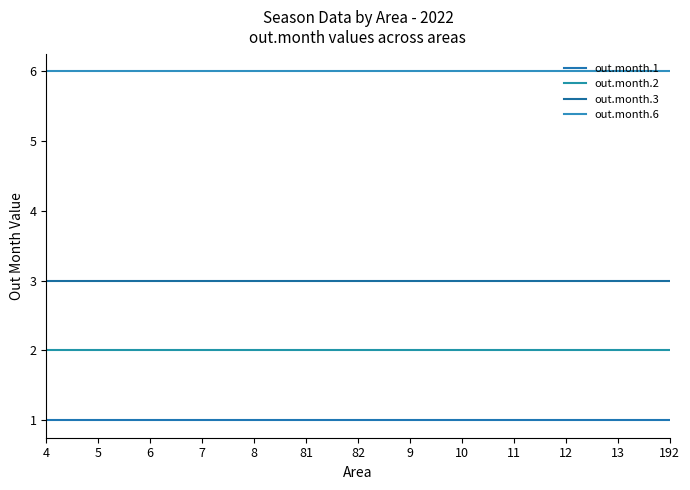

At which label does out.month.3 reach its peak?

4